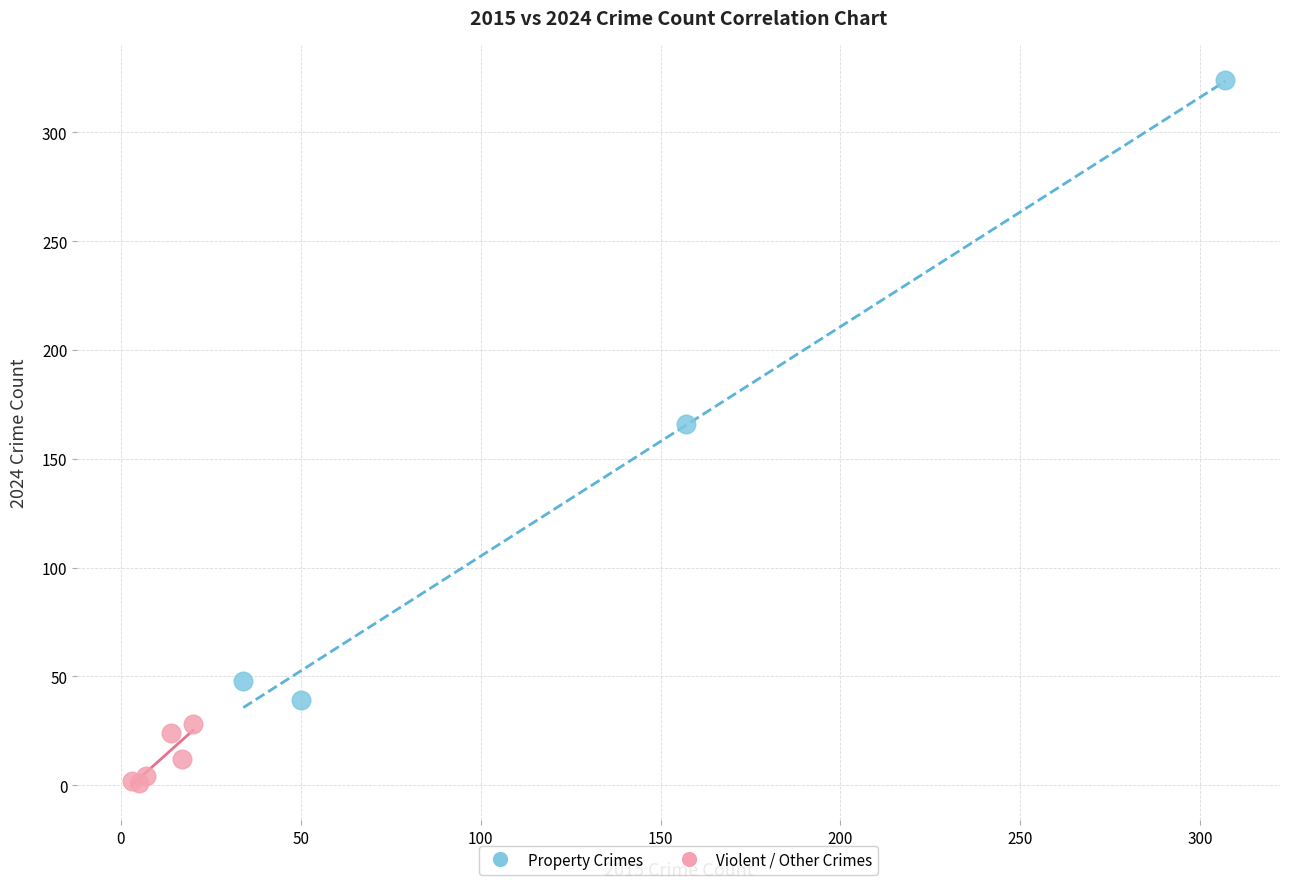

Which series contains the highest Y value?

Property Crimes